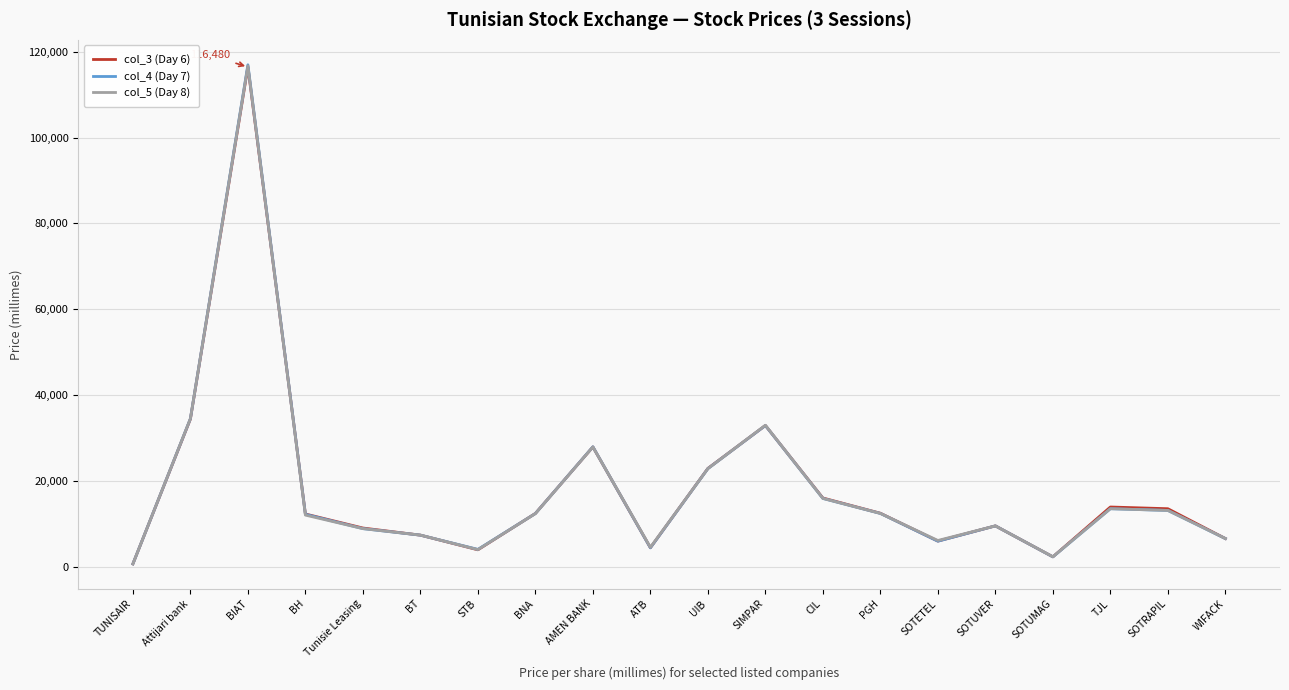

List the series in order of their overall mean, lowest first.

col_5 (Day 8), col_4 (Day 7), col_3 (Day 6)